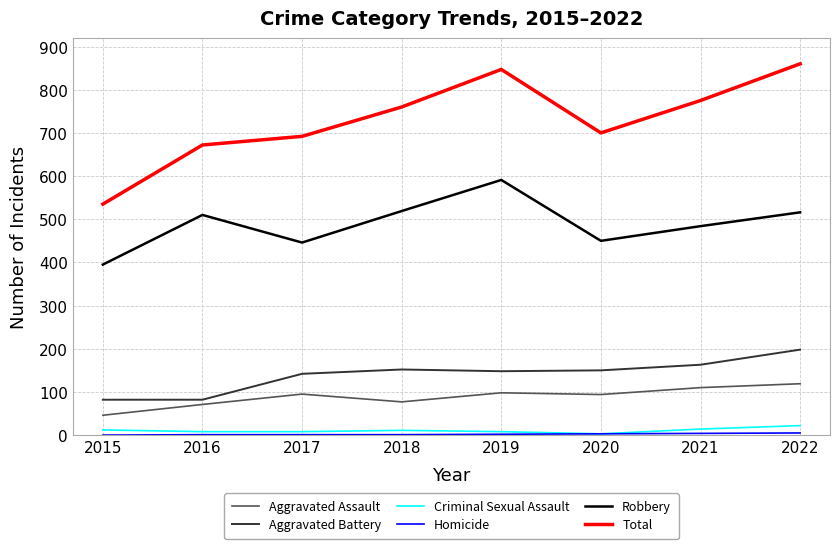

Which series has the largest total across all categories?

Total